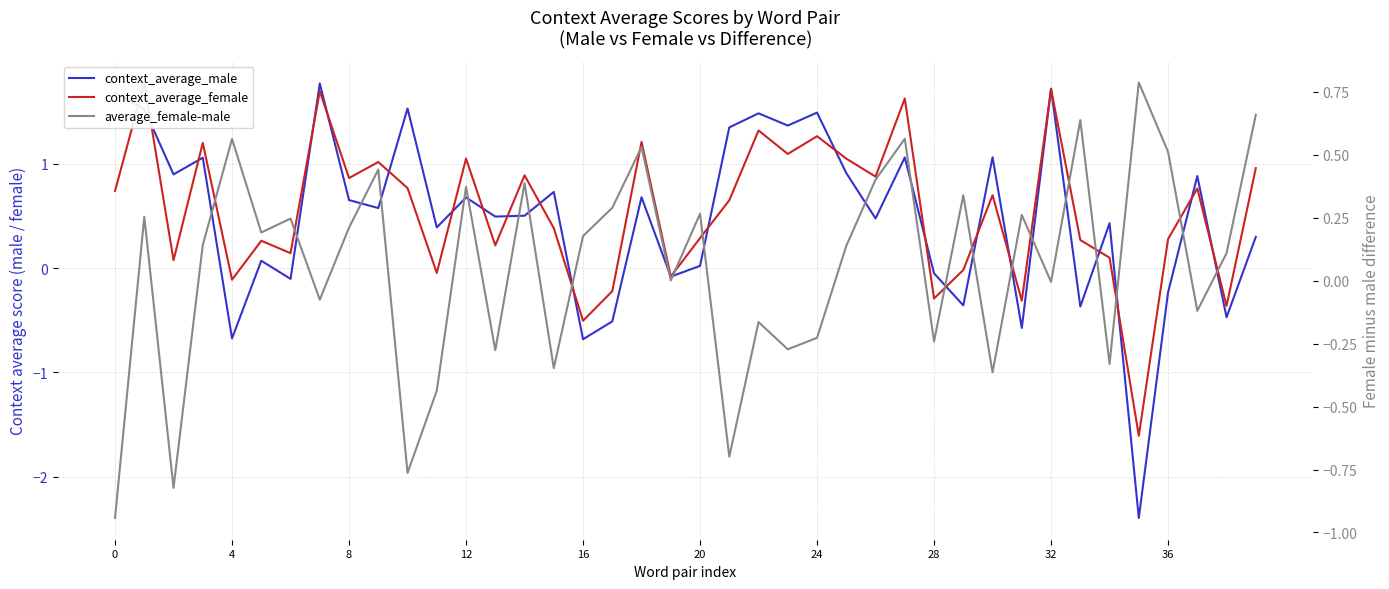

Which series ends up on top after the final intersection of context_average_female and context_average_male?

context_average_female